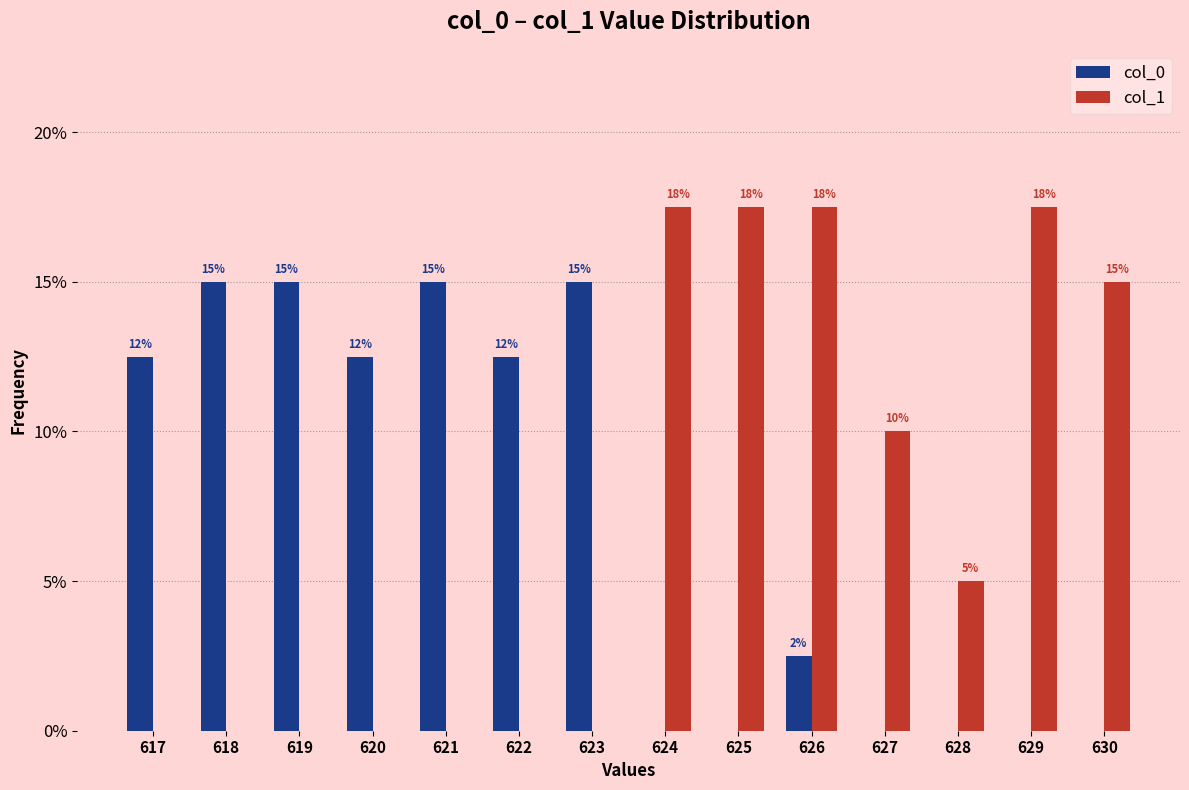

Which series has the widest spread of values?

col_1